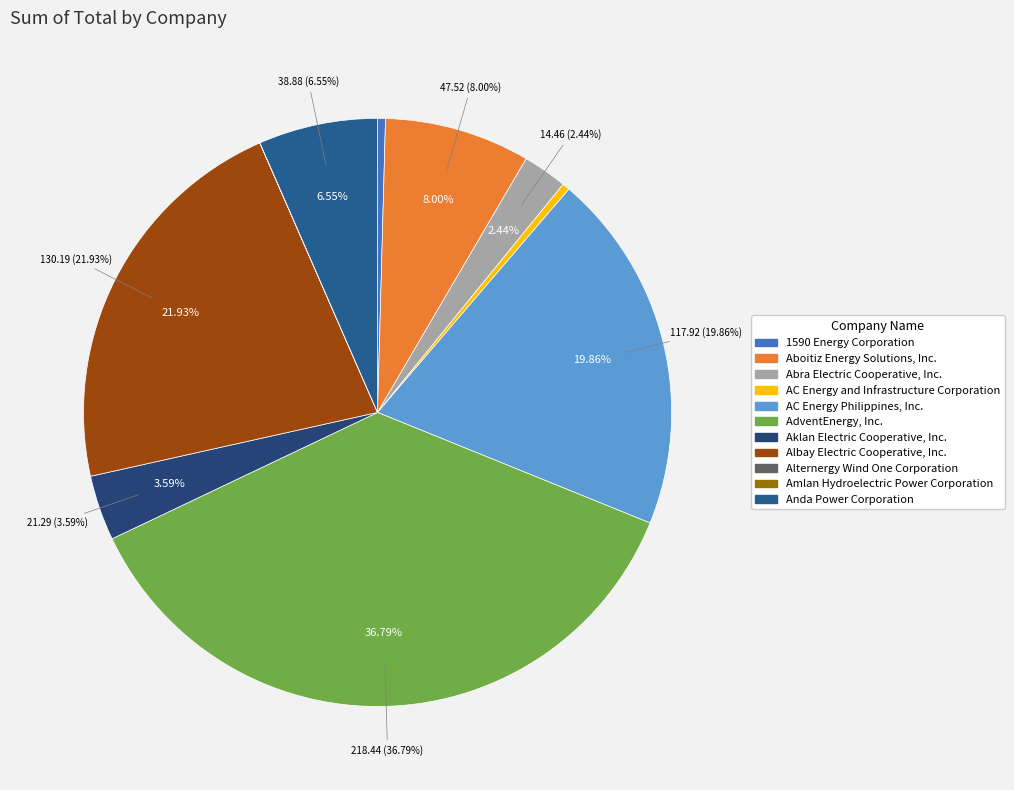

What is the change in value from AdventEnergy, Inc. to Aklan Electric Cooperative, Inc.?

-197.2